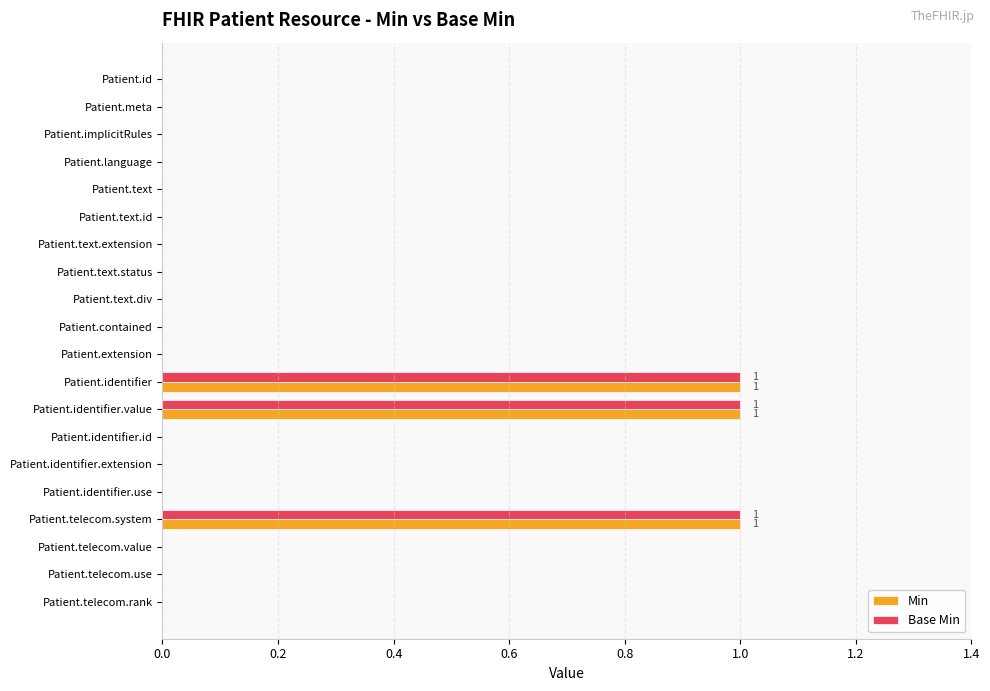

Is it true that Min equals 1 at Patient.identifier?

True